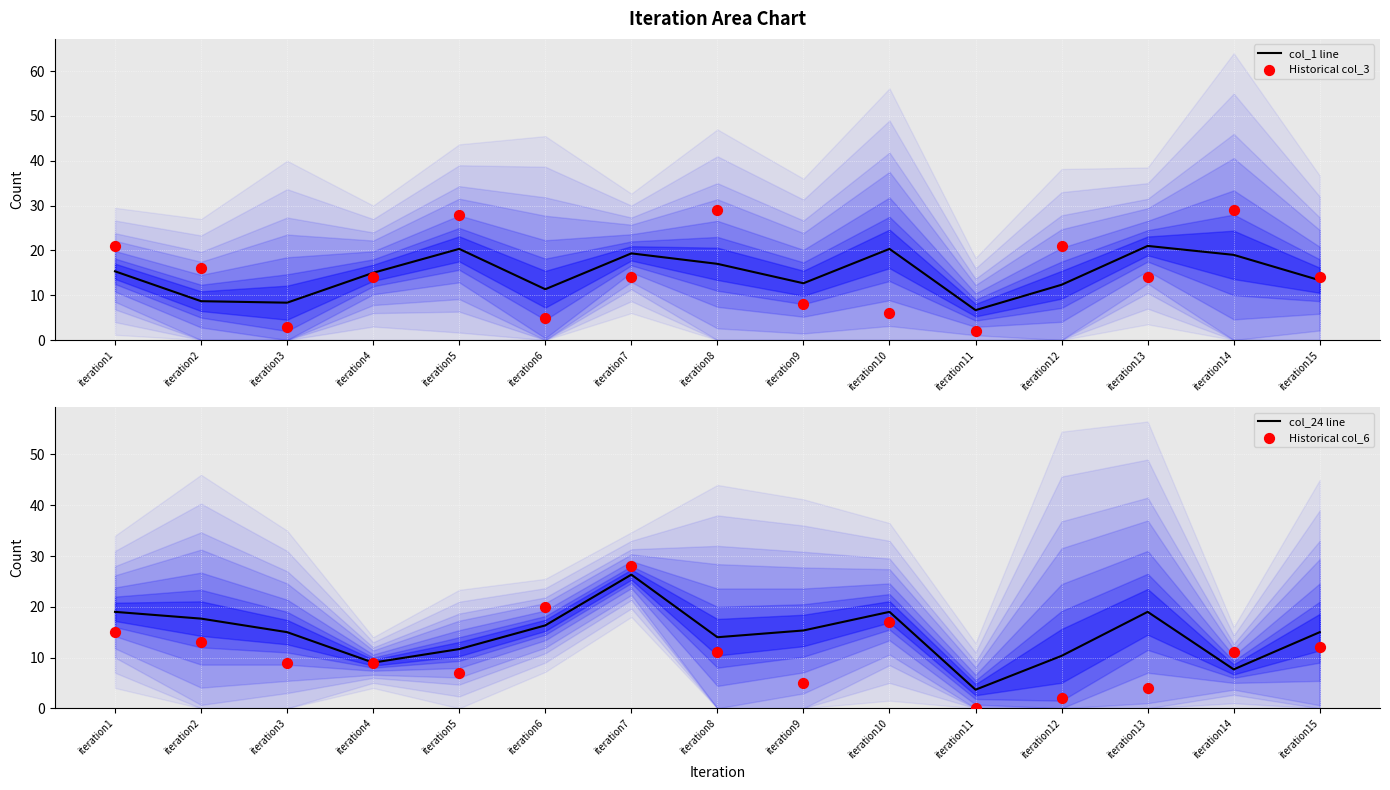

Which series has the widest spread of Y values?

Historical col_6